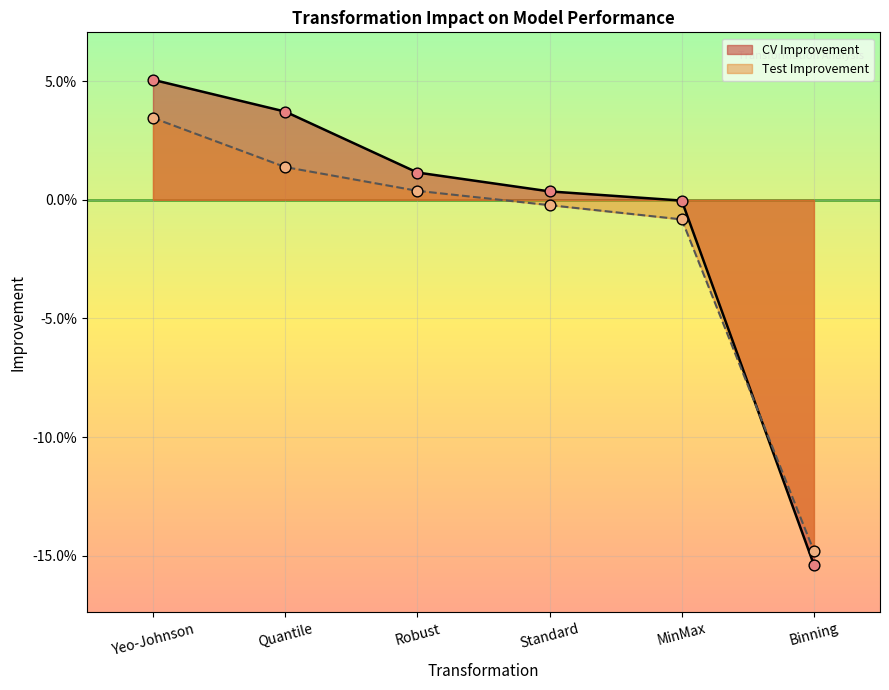

Which series reaches the minimum Y coordinate?

CV Improvement